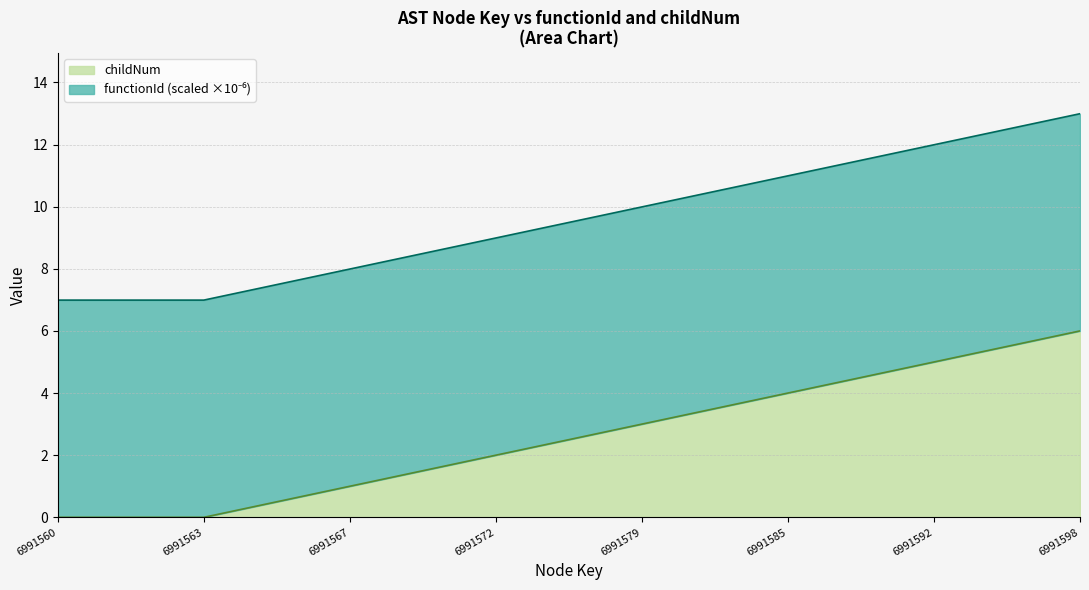

Which category has the highest value in the childNum series?

6991598